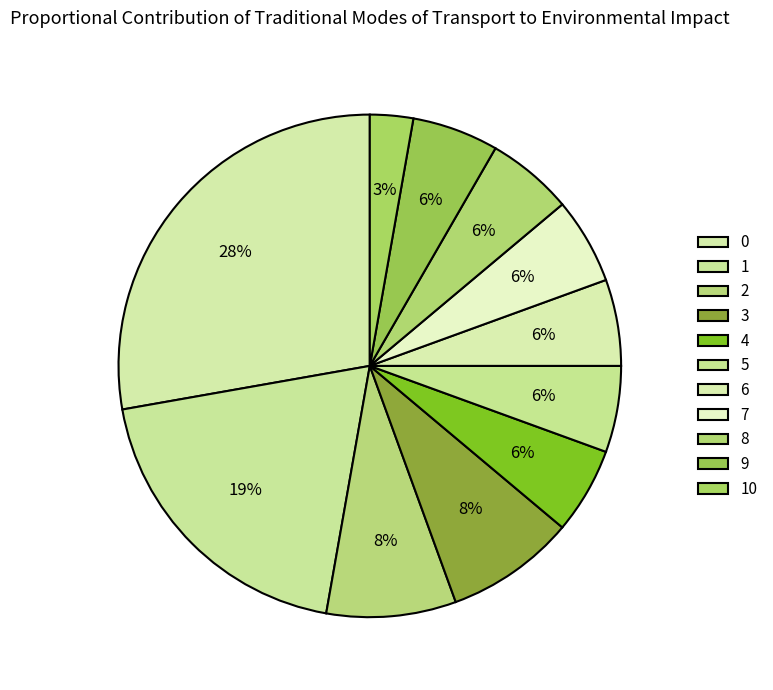

How many slices are in this pie chart?

11